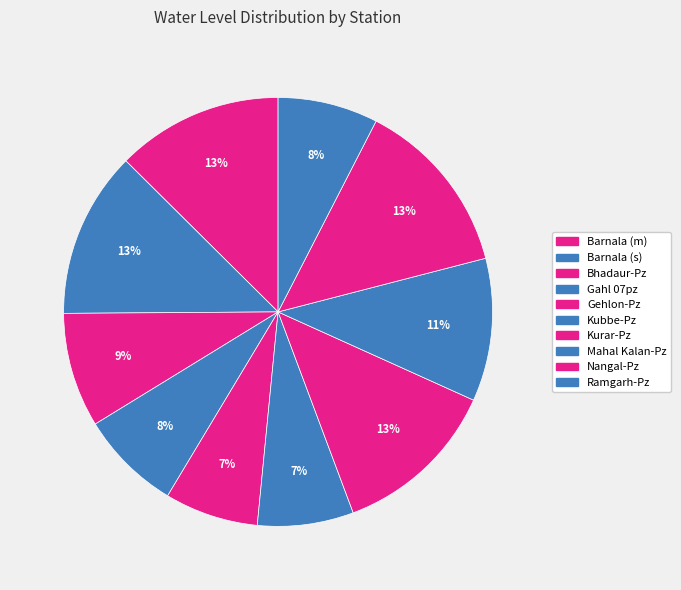

Count the number of slices in the pie.

10